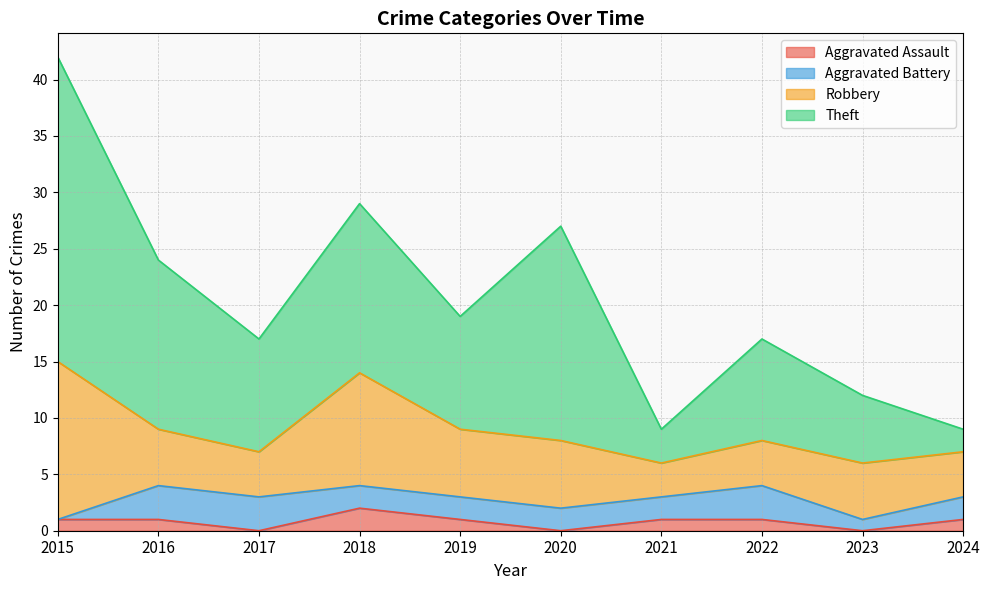

At how many categories does at least one series exceed 13?

7